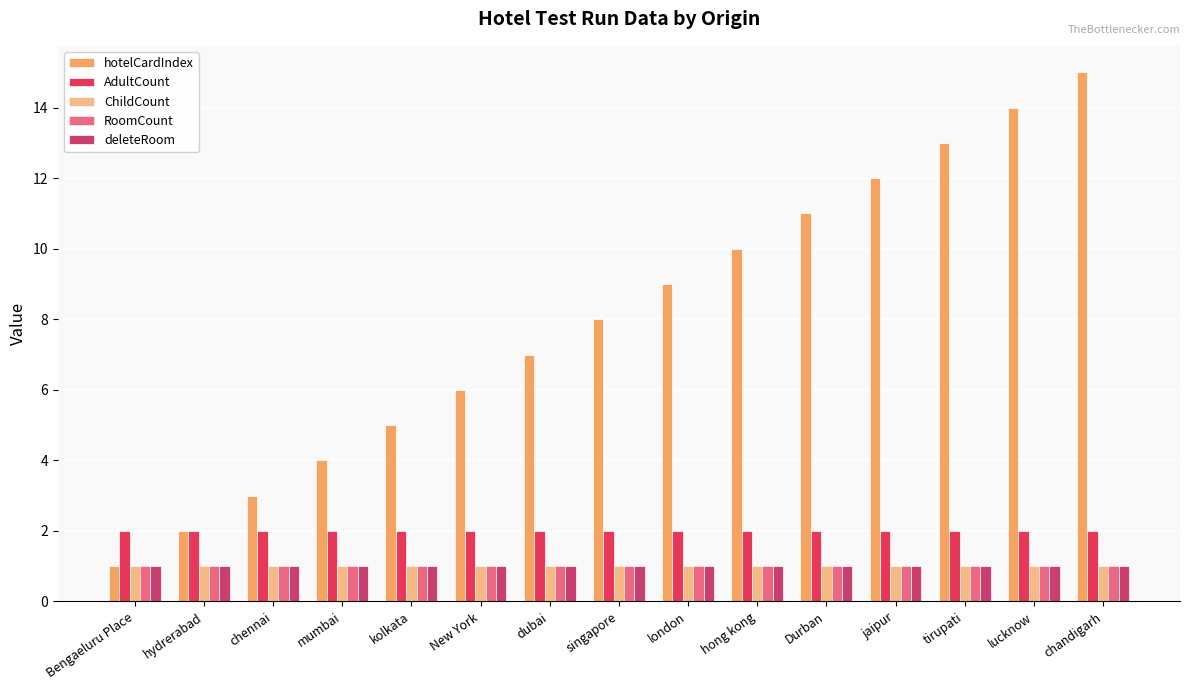

What is the label of the 7th bar from the right?

london